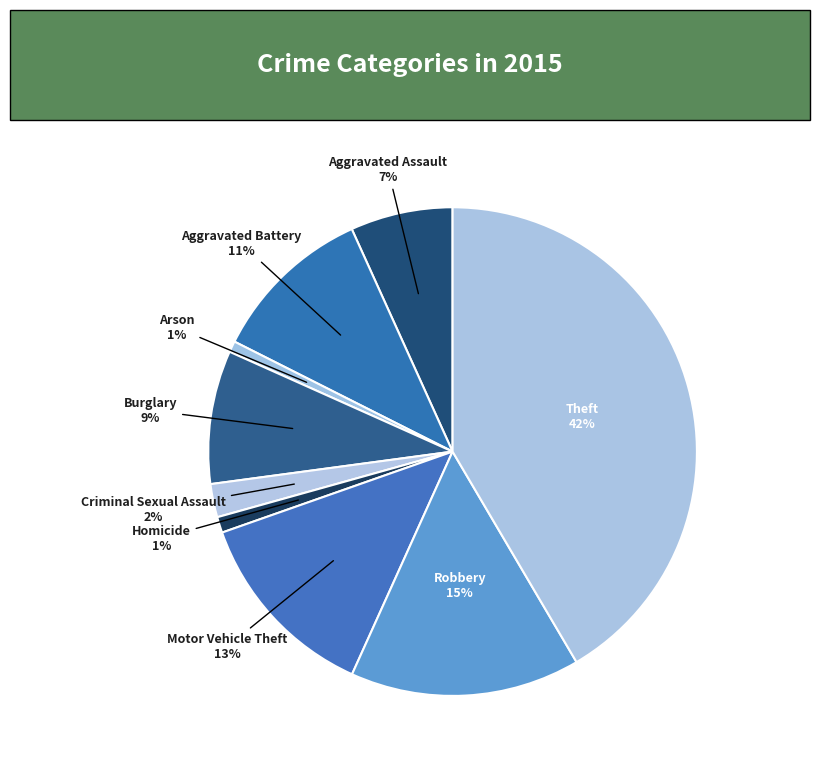

Combined, do Robbery and Criminal Sexual Assault account for over 50%?

No